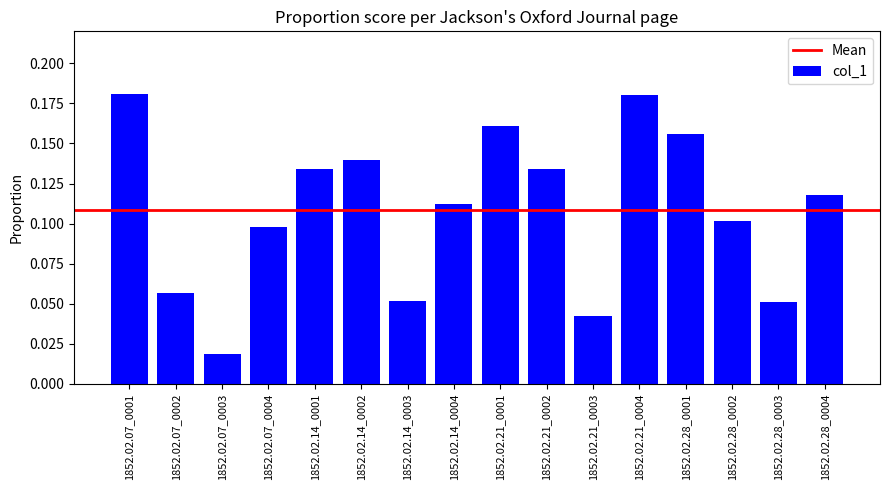

Is it true that the value at 1852.02.14_0004 is 0.1?

True